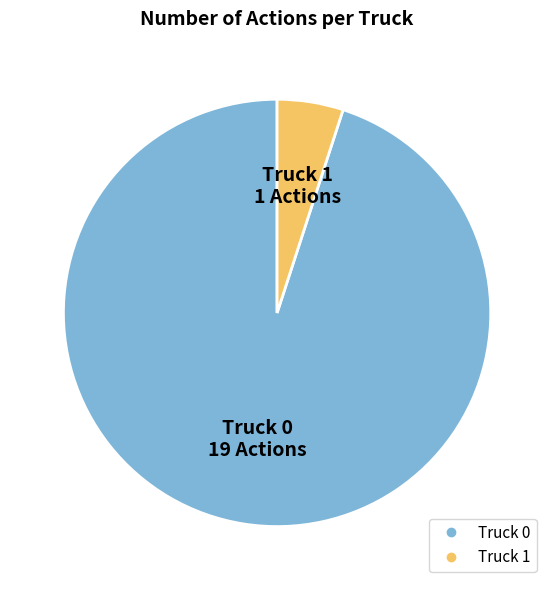

Combined, do Truck 0 and Truck 1 account for over 50%?

Yes